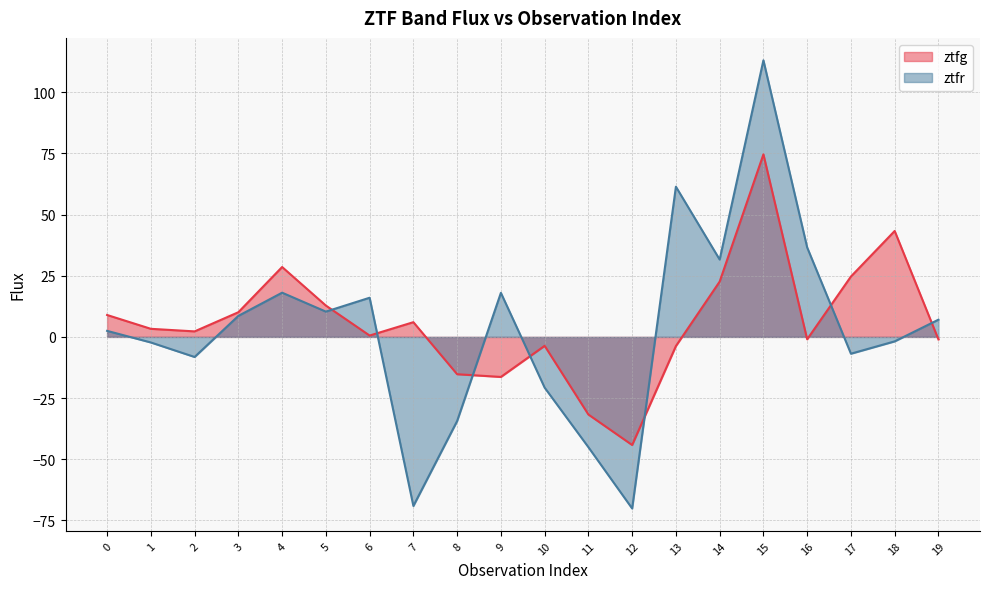

Between 2 and 11, which is larger?

2